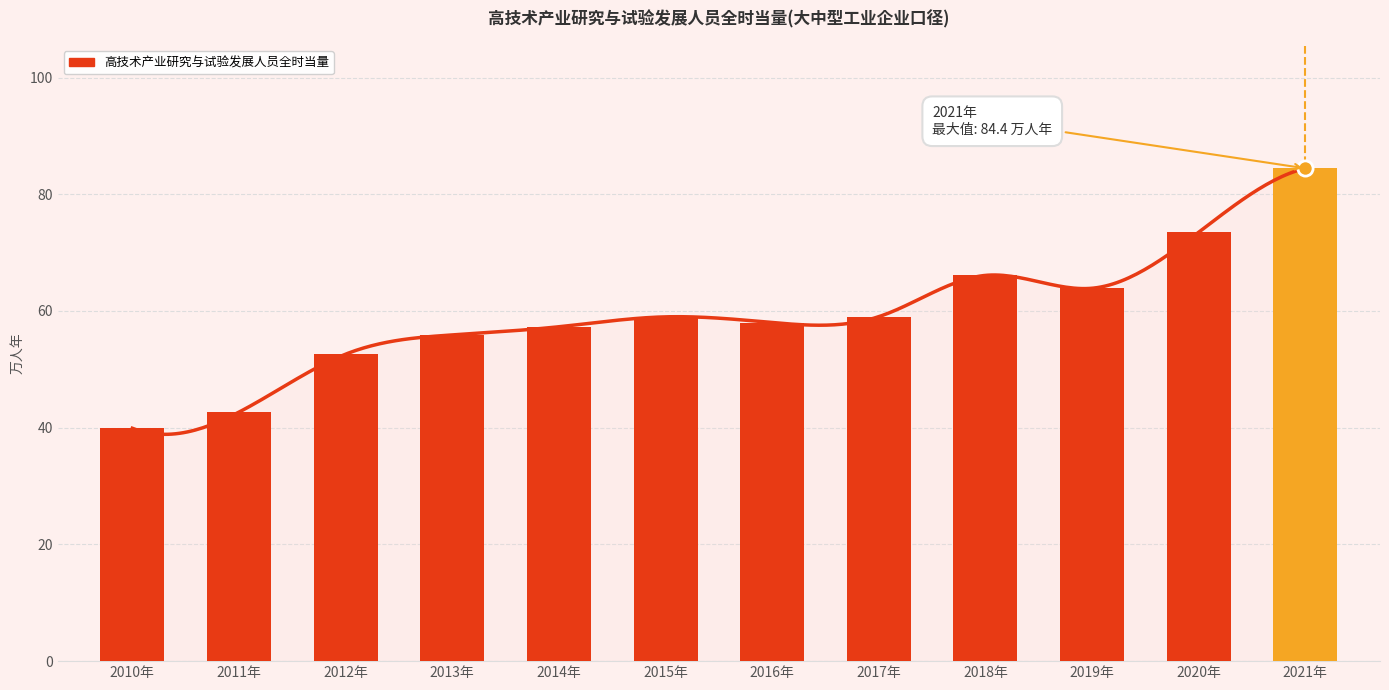

Which has a higher value, 2021年 or 2010年?

2021年